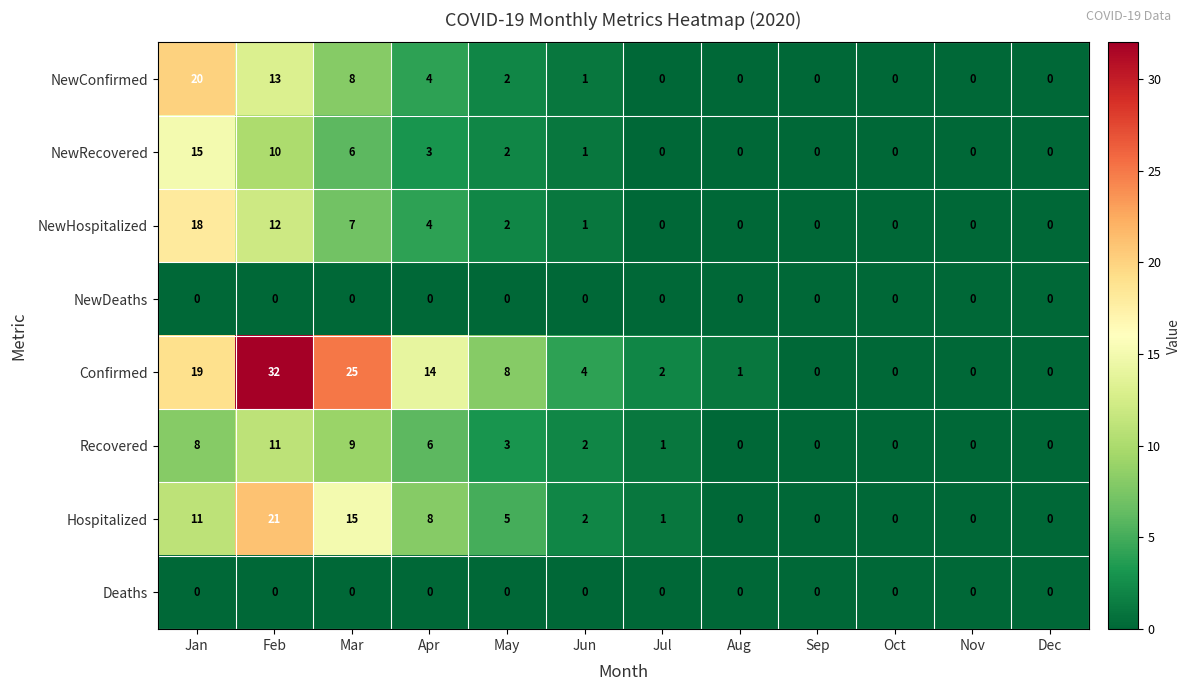

The Hospitalized series shows 0 at Aug. True or false?

True